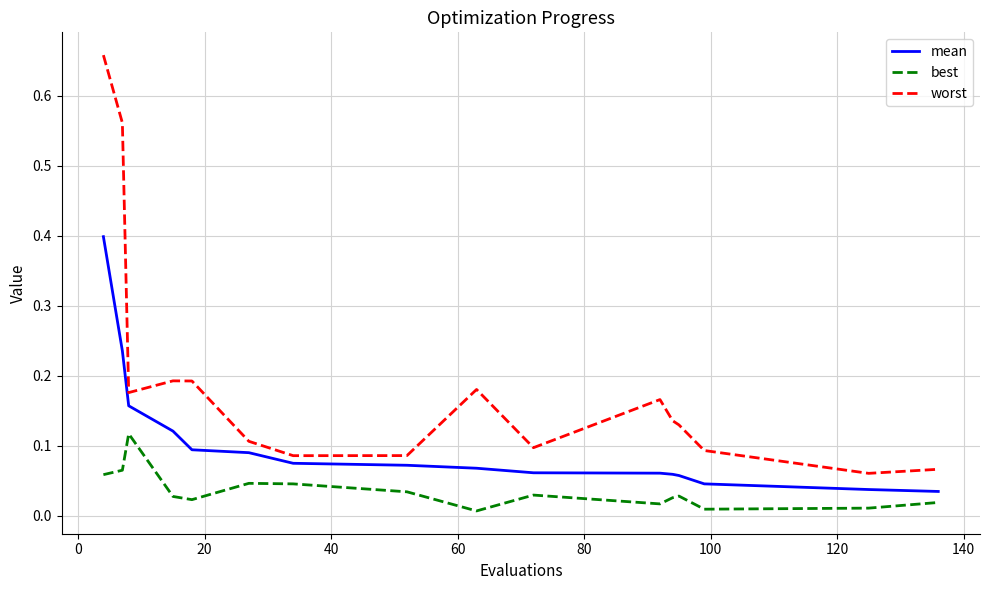

How many worst values are between 0 and 1?

16